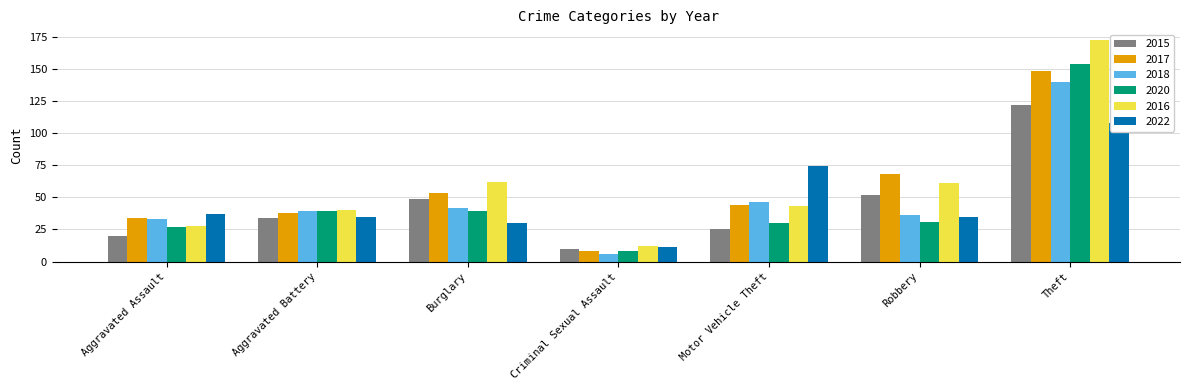

List the labels in order of 2016 value, smallest first.

Criminal Sexual Assault, Aggravated Assault, Aggravated Battery, Motor Vehicle Theft, Robbery, Burglary, Theft